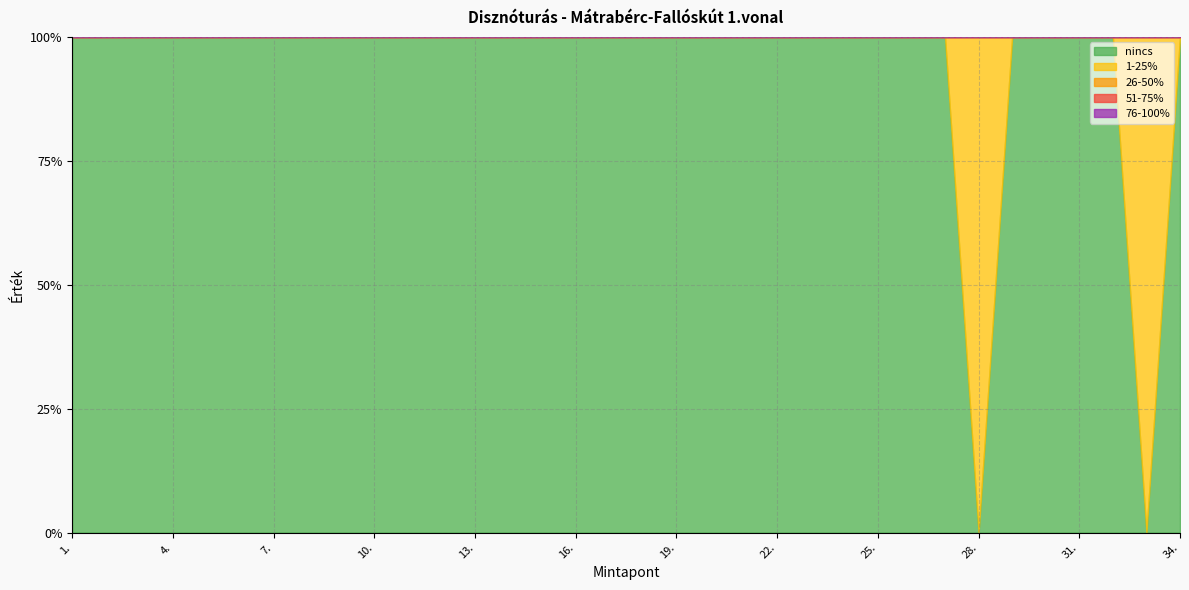

Reading left to right, extract all data points from this chart.

nincs: 1	1	1	1	1	1	1	1	1	1	1	1	1	1	1	1	1	1	1	1	1	1	1	1	1	1	1	0	1	1	1	1	0	1
1-25%: 0	0	0	0	0	0	0	0	0	0	0	0	0	0	0	0	0	0	0	0	0	0	0	0	0	0	0	1	0	0	0	0	1	0
26-50%: 0	0	0	0	0	0	0	0	0	0	0	0	0	0	0	0	0	0	0	0	0	0	0	0	0	0	0	0	0	0	0	0	0	0
51-75%: 0	0	0	0	0	0	0	0	0	0	0	0	0	0	0	0	0	0	0	0	0	0	0	0	0	0	0	0	0	0	0	0	0	0
76-100%: 0	0	0	0	0	0	0	0	0	0	0	0	0	0	0	0	0	0	0	0	0	0	0	0	0	0	0	0	0	0	0	0	0	0